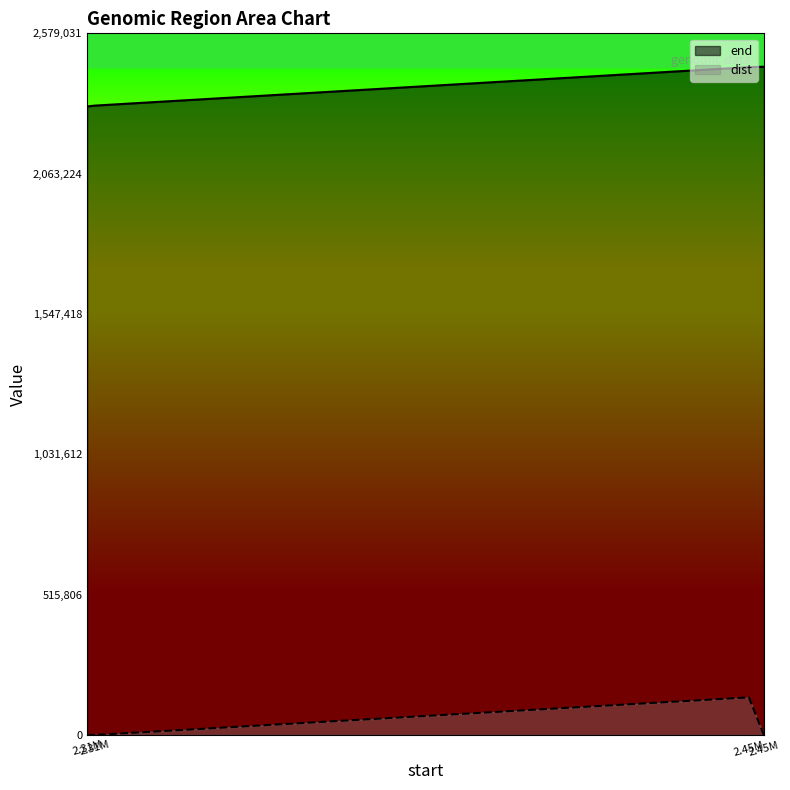

How many values in the end series are below 2454727?

2